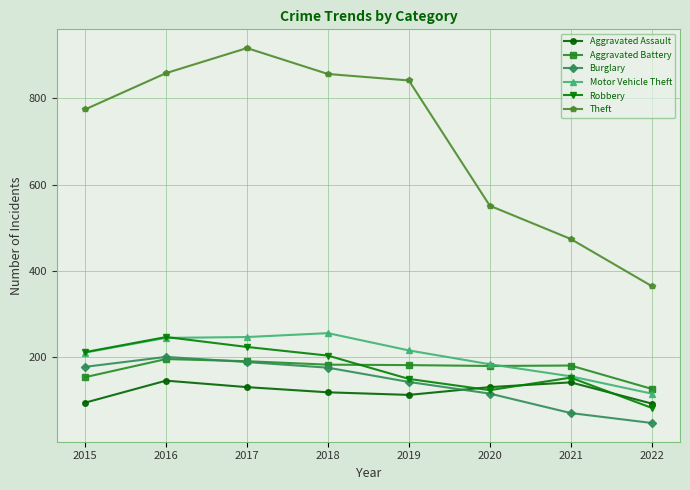

Is it true that Theft equals 1344 at 2019?

False